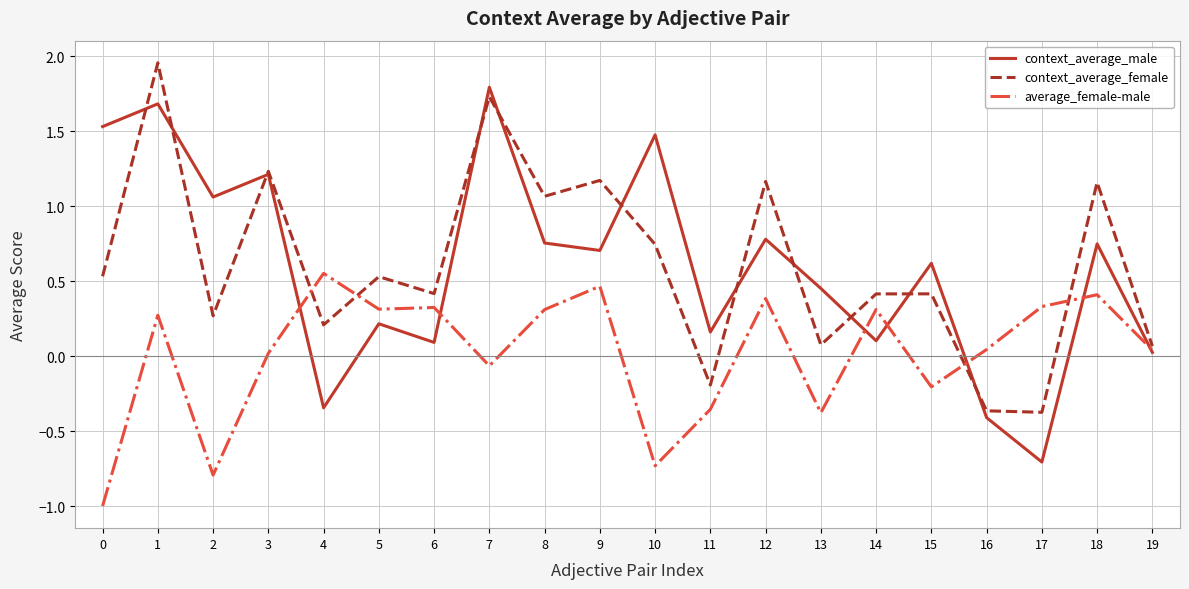

Count the number of categories in the chart.

20